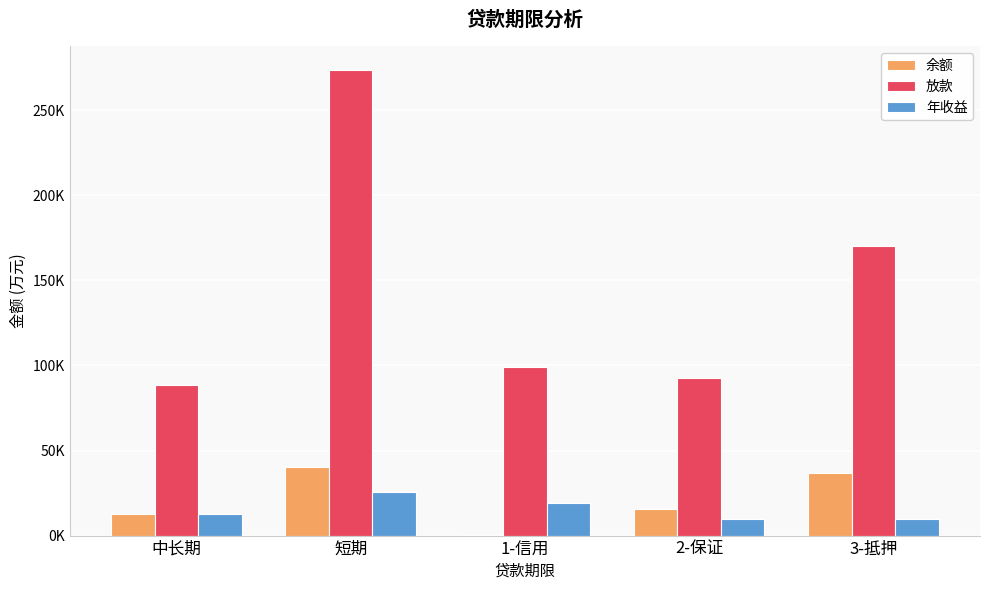

What position from the left is 1-信用?

3